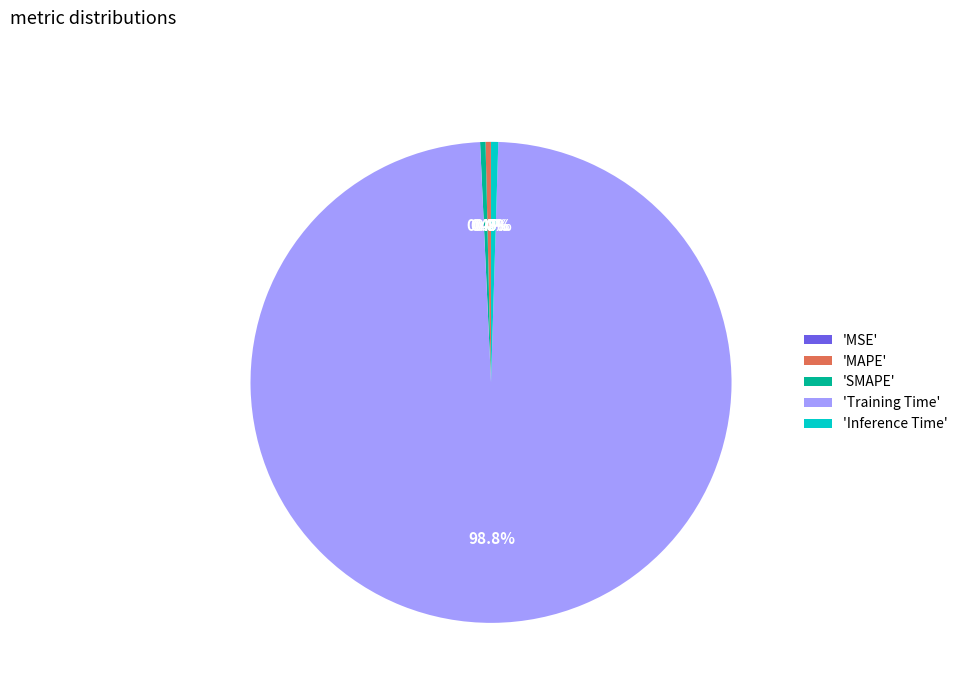

What portion of the pie excludes 'SMAPE'?

99.6%